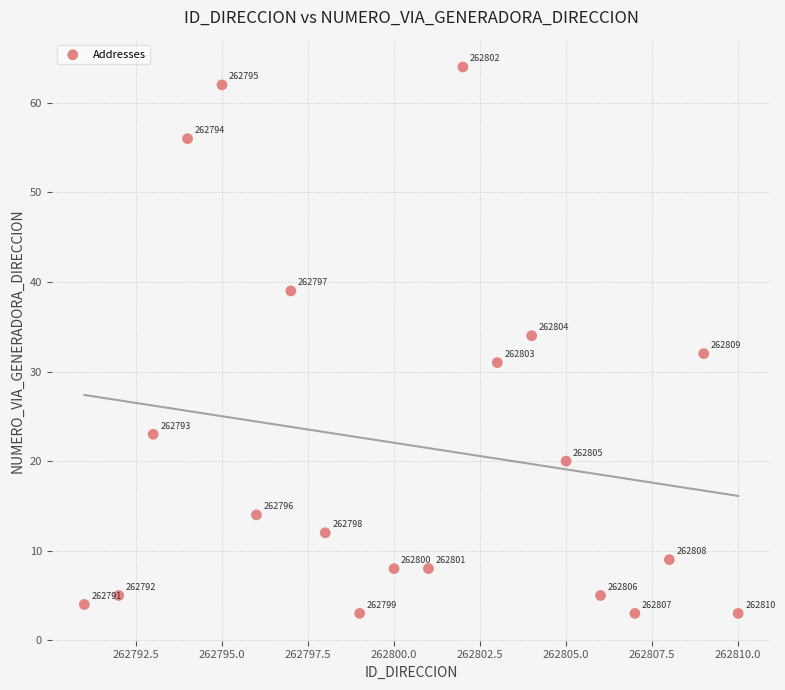

What is the range of X values (max minus min)?

19